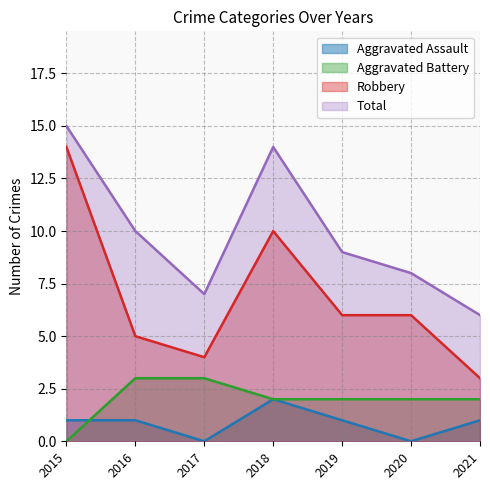

True or false: Total has more than 1 points higher than both neighbors.

False